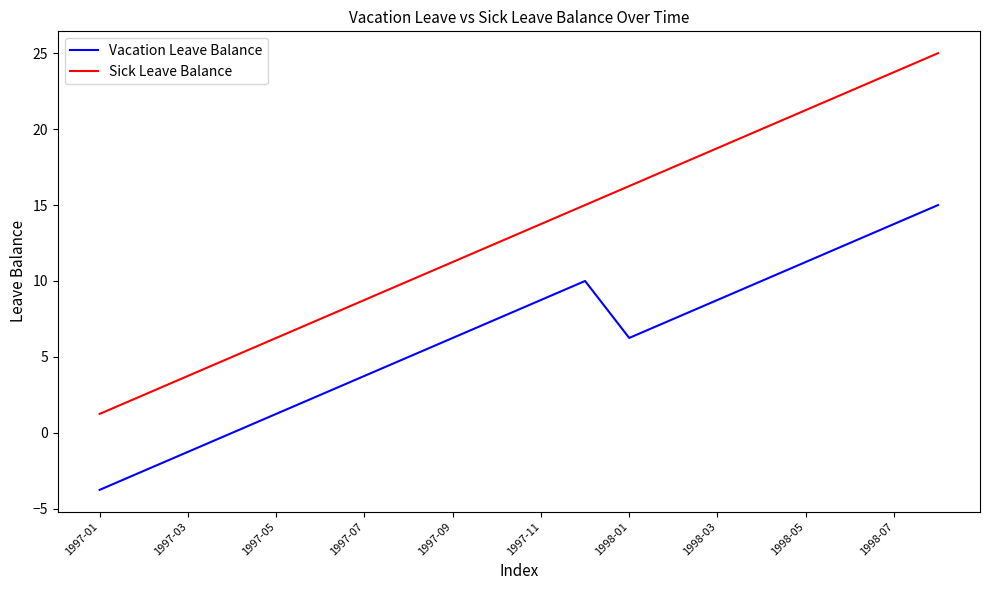

Which series has the largest total across all categories?

Sick Leave Balance